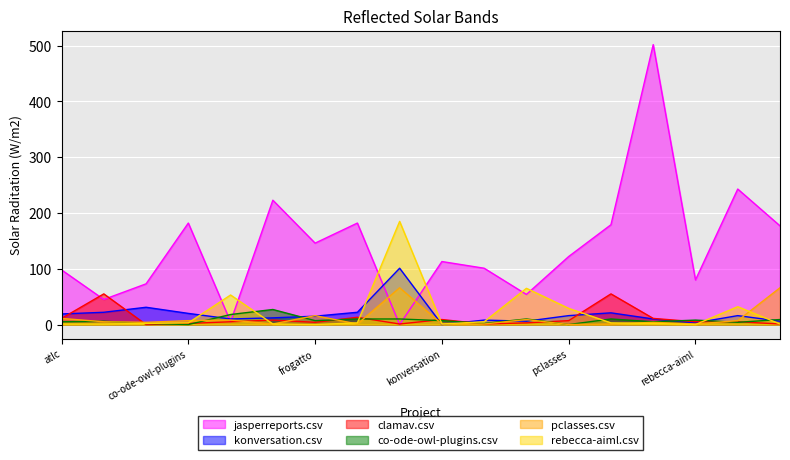

What is the label of the 13th point from the right?

freebios.csv